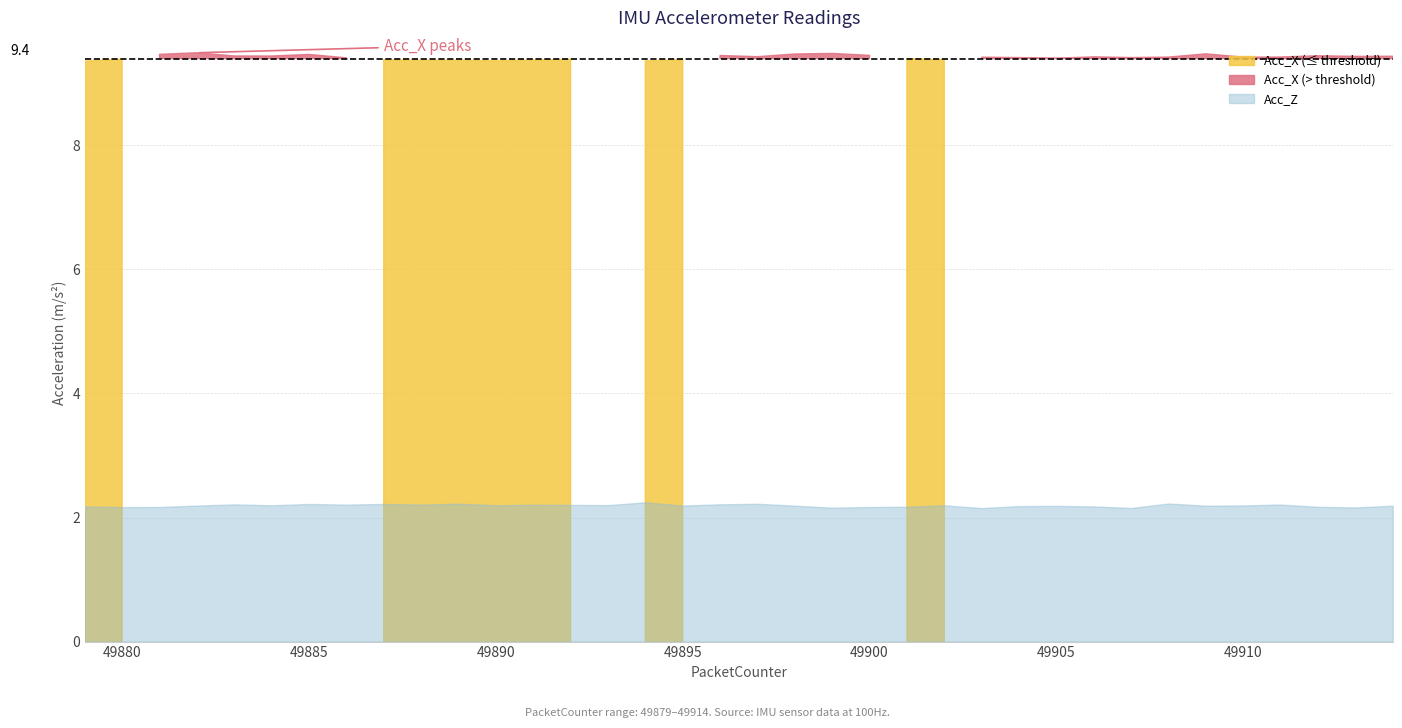

Is it true that Acc_X equals 9.4 at 49886?

True